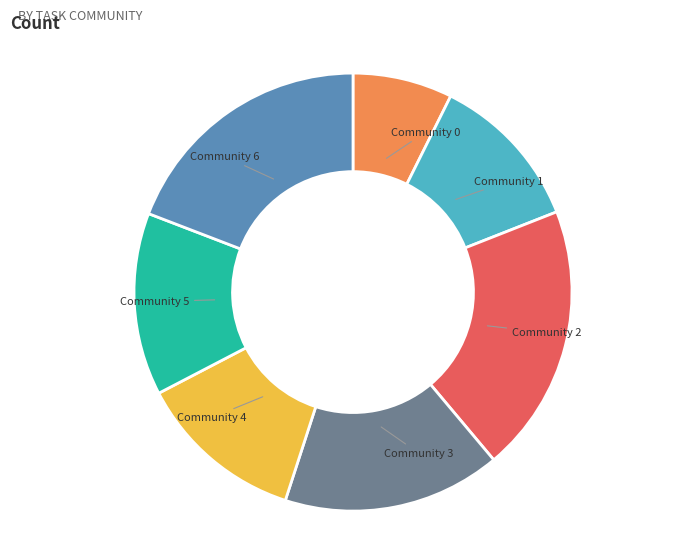

Does any single category account for the majority?

No